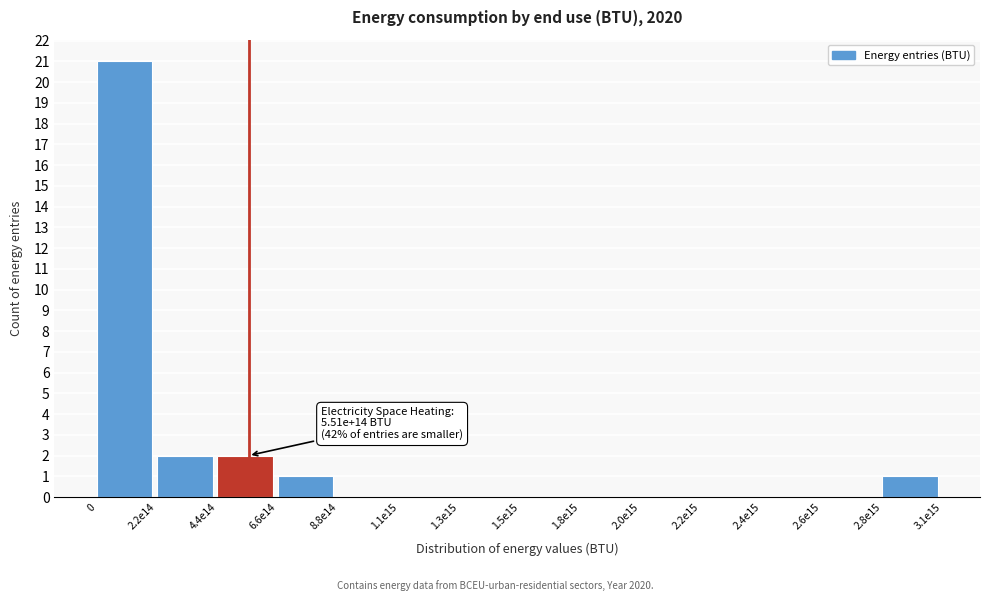

Reading left to right, extract all data points from this chart.

0=21	2.2e14=2	4.4e14=2	6.6e14=1	8.8e14=0	1.1e15=0	1.3e15=0	1.5e15=0	1.8e15=0	2.0e15=0	2.2e15=0	2.4e15=0	2.6e15=0	2.8e15=1